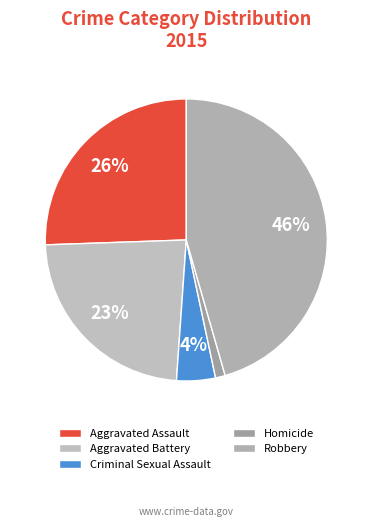

To the nearest percent, what is the combined percentage of Aggravated Assault and Criminal Sexual Assault?

30%